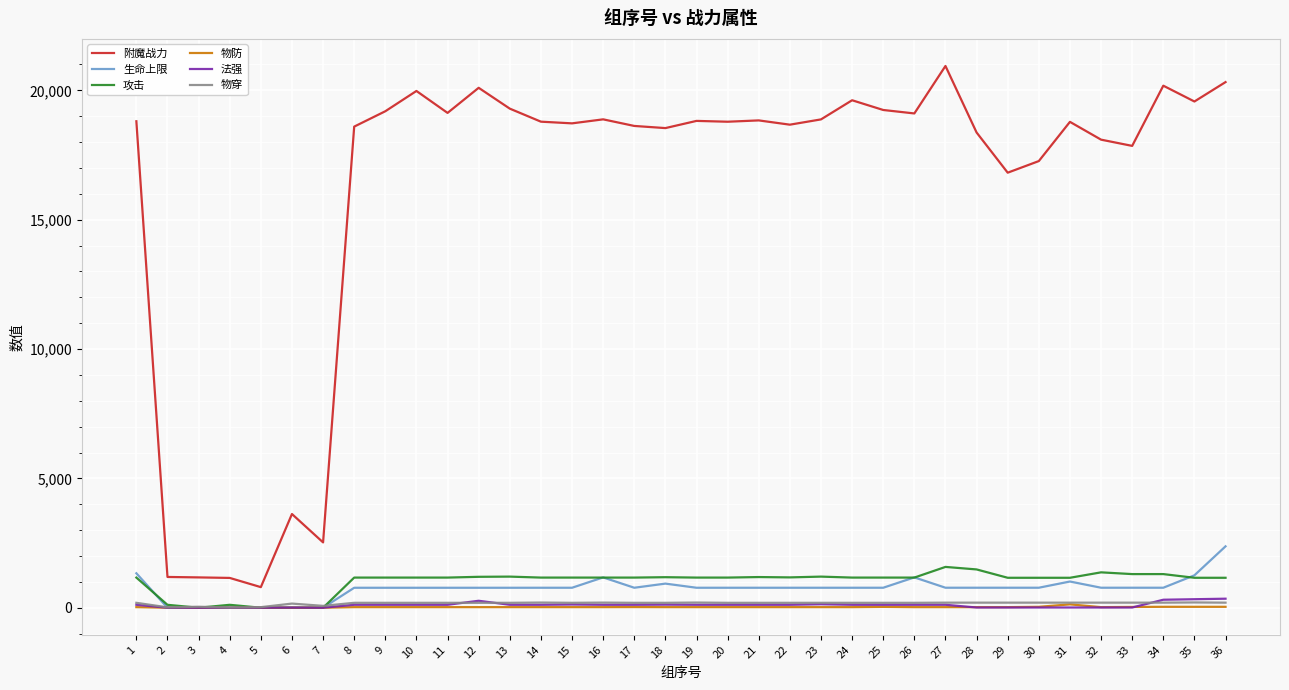

The value of 物穿 at 21 is 190.0. True or false?

True